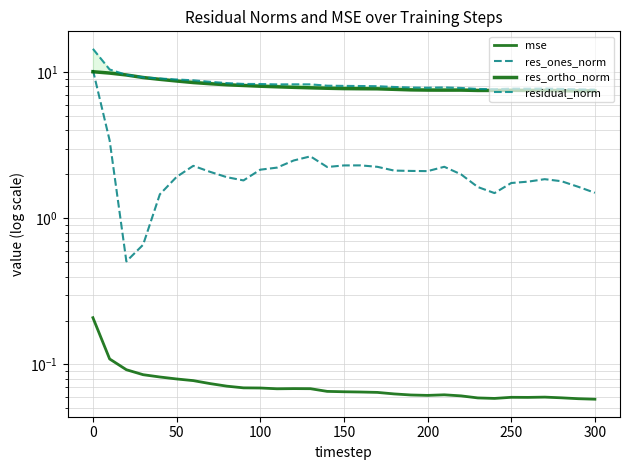

True or false: res_ones_norm has more than 2 points higher than both neighbors.

True